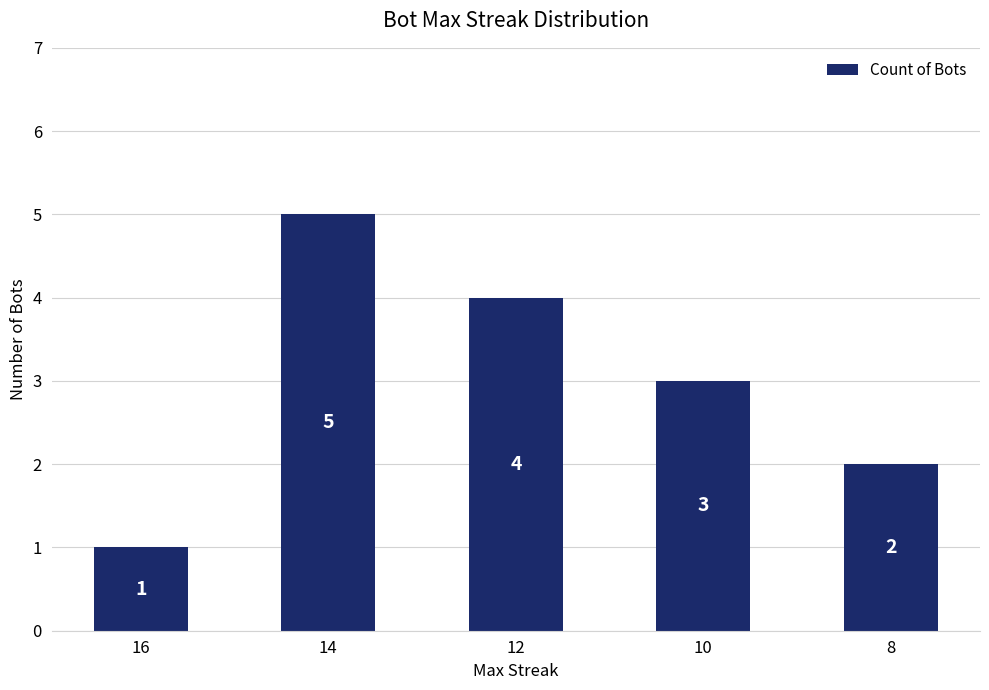

Rank the categories by value from lowest to highest.

16, 8, 10, 12, 14